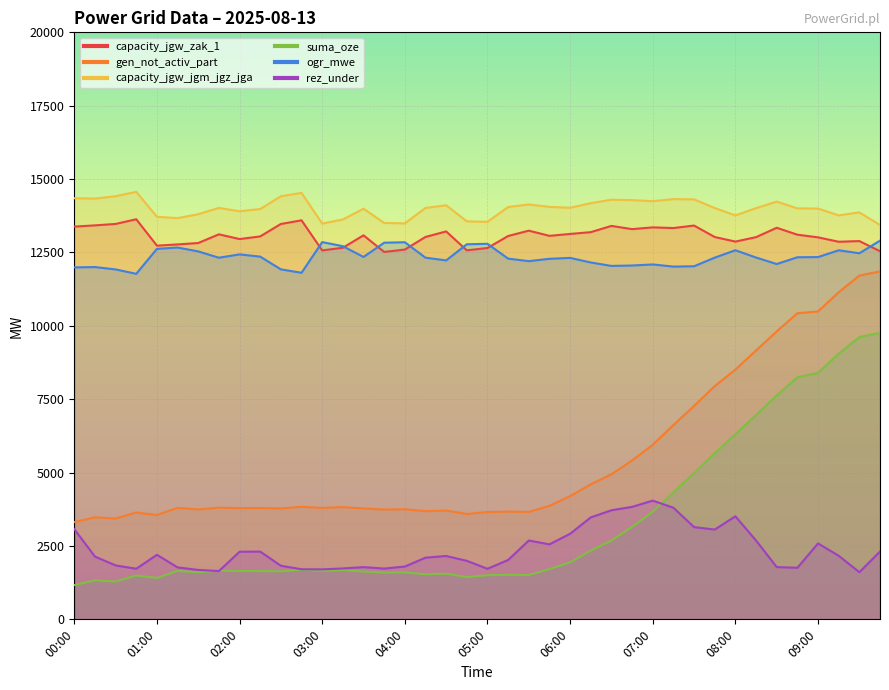

What is the smallest value displayed?

1165